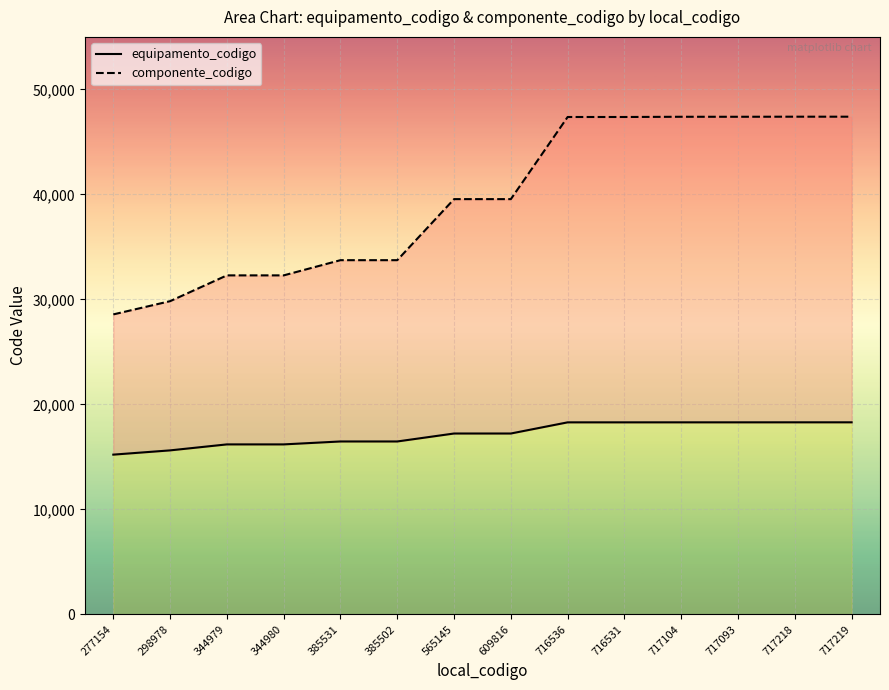

What position from the right is 717218?

2